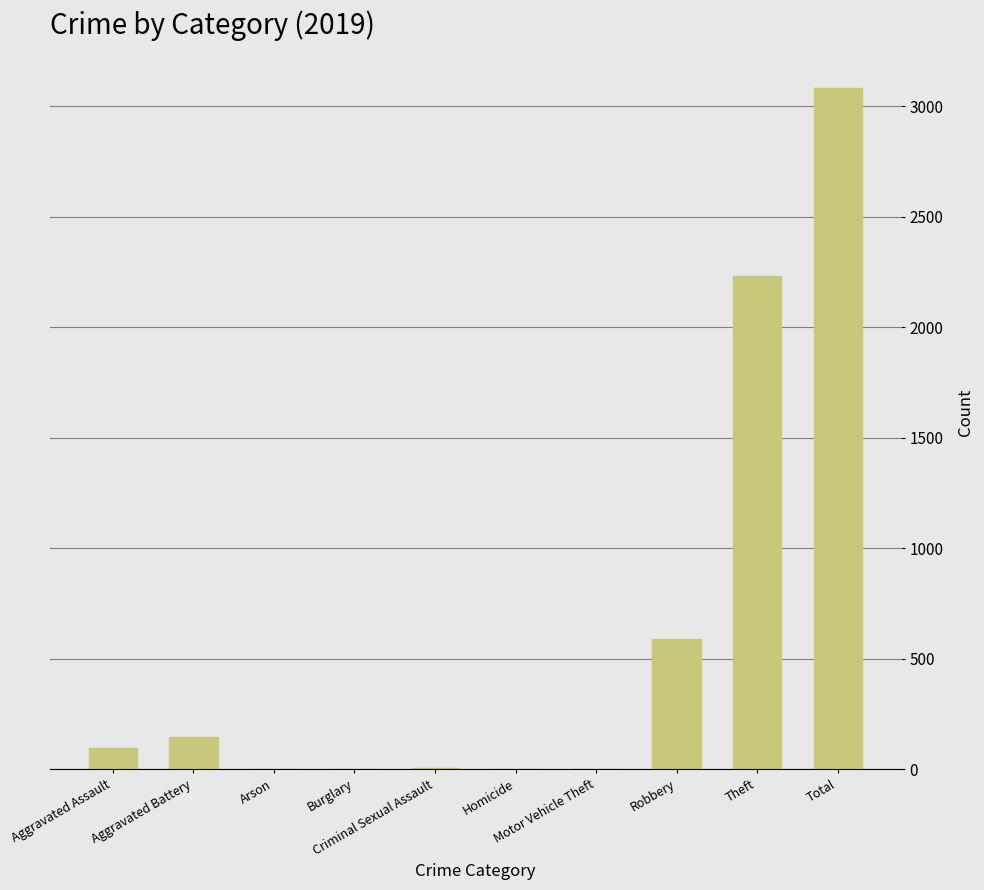

What is the greatest value displayed?

3080